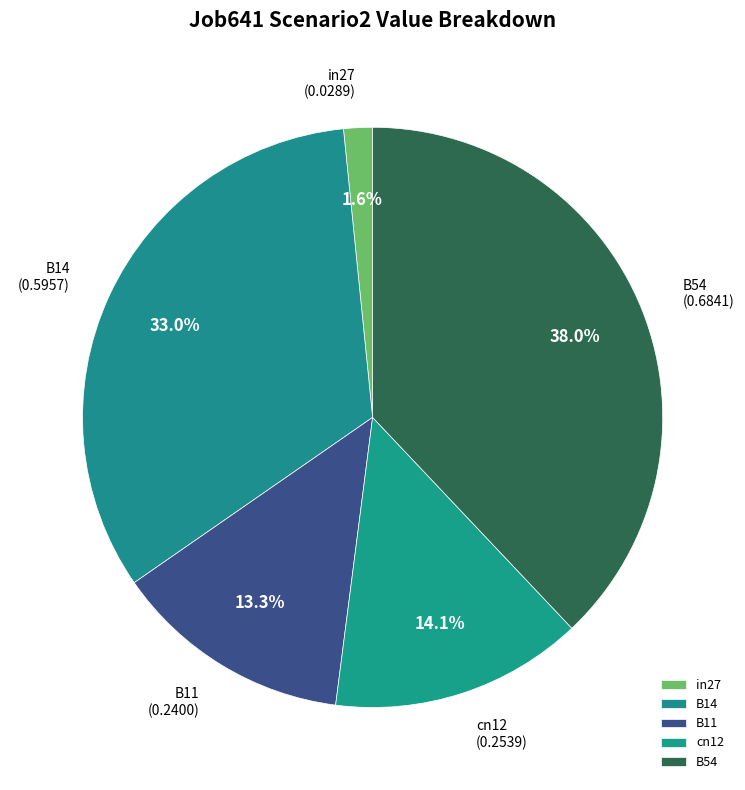

Combined, do B14 and in27 account for over 50%?

No